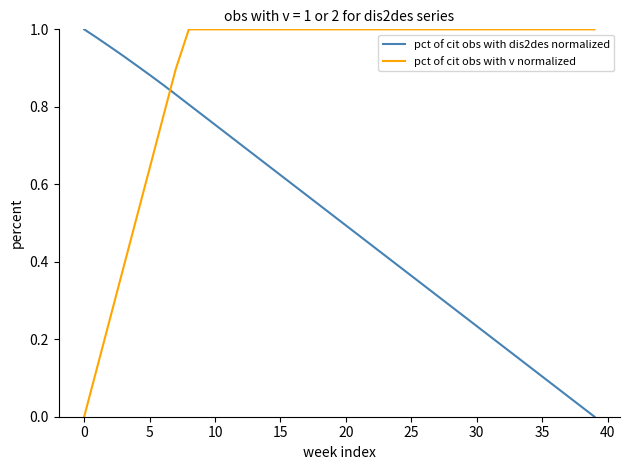

How many times do pct of cit obs with dis2des normalized and pct of cit obs with v normalized cross each other?

1